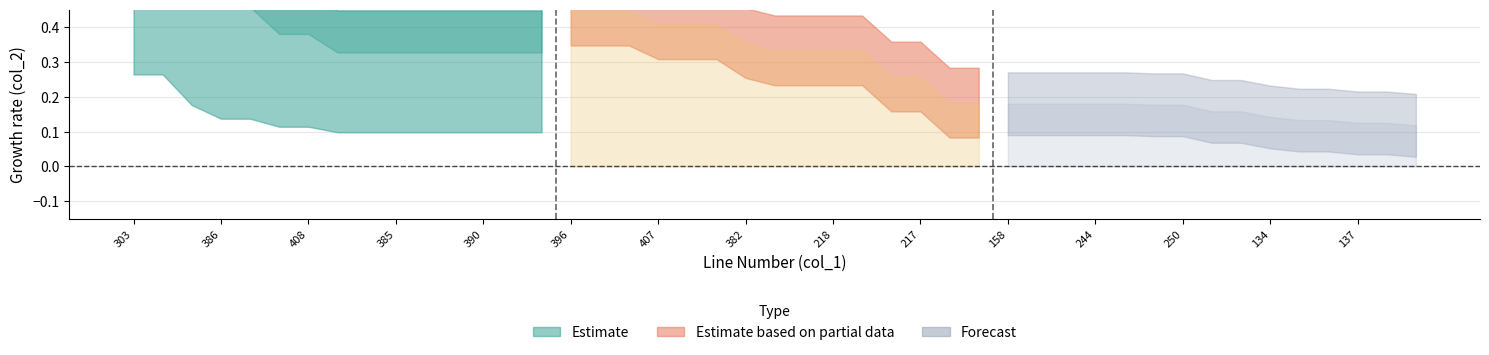

What are all the series names shown in the legend?

Estimate, Estimate based on partial data, Forecast